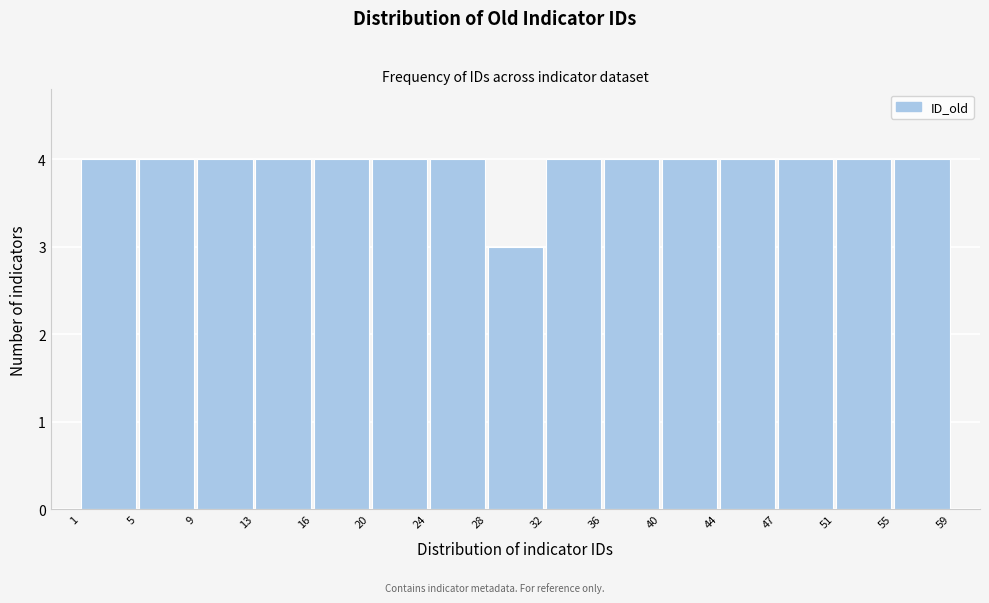

Reading left to right, list every bar in this chart as the range it spans on the x-axis followed by its height. The values are not printed on the chart, so give them approximately, as read against the axis.

1 to 5: 4
5 to 9: 4
9 to 13: 4
13 to 16: 4
16 to 20: 4
20 to 24: 4
24 to 28: 4
28 to 32: 3
32 to 36: 4
36 to 40: 4
40 to 44: 4
44 to 47: 4
47 to 51: 4
51 to 55: 4
55 to 59: 4